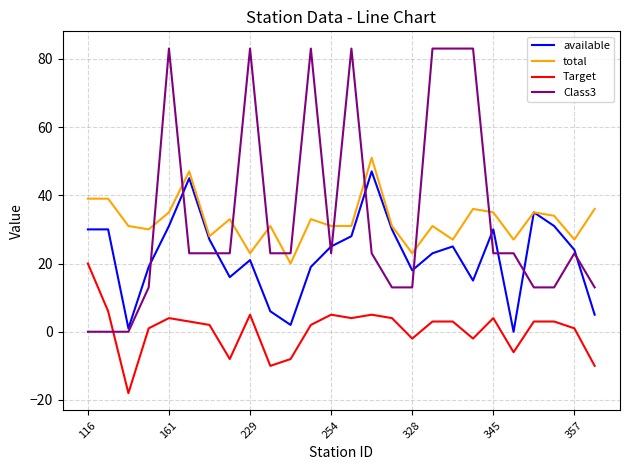

What is the smallest value displayed?

-18